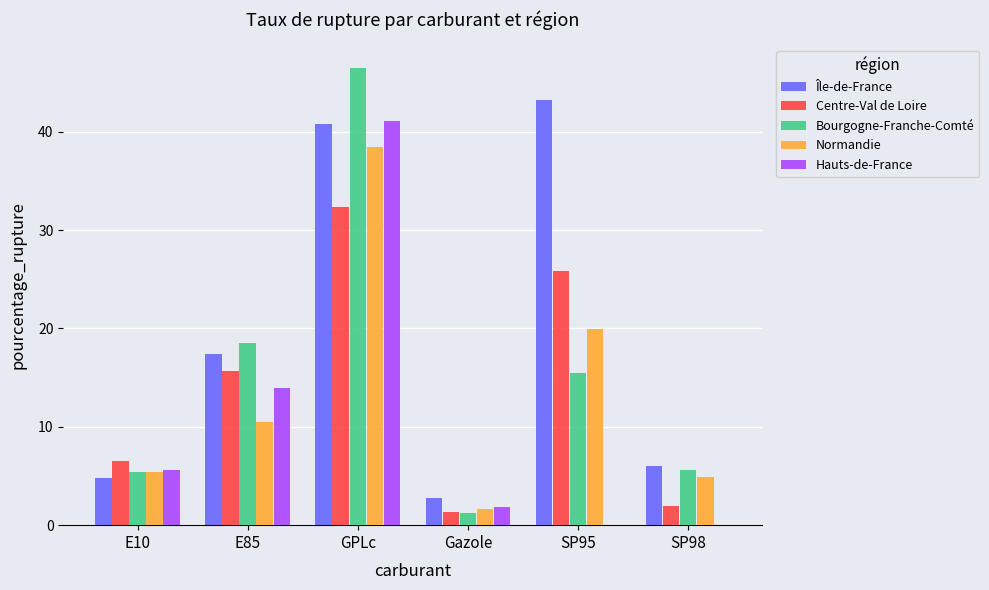

Which series changed the most between E85 and SP98?

Hauts-de-France